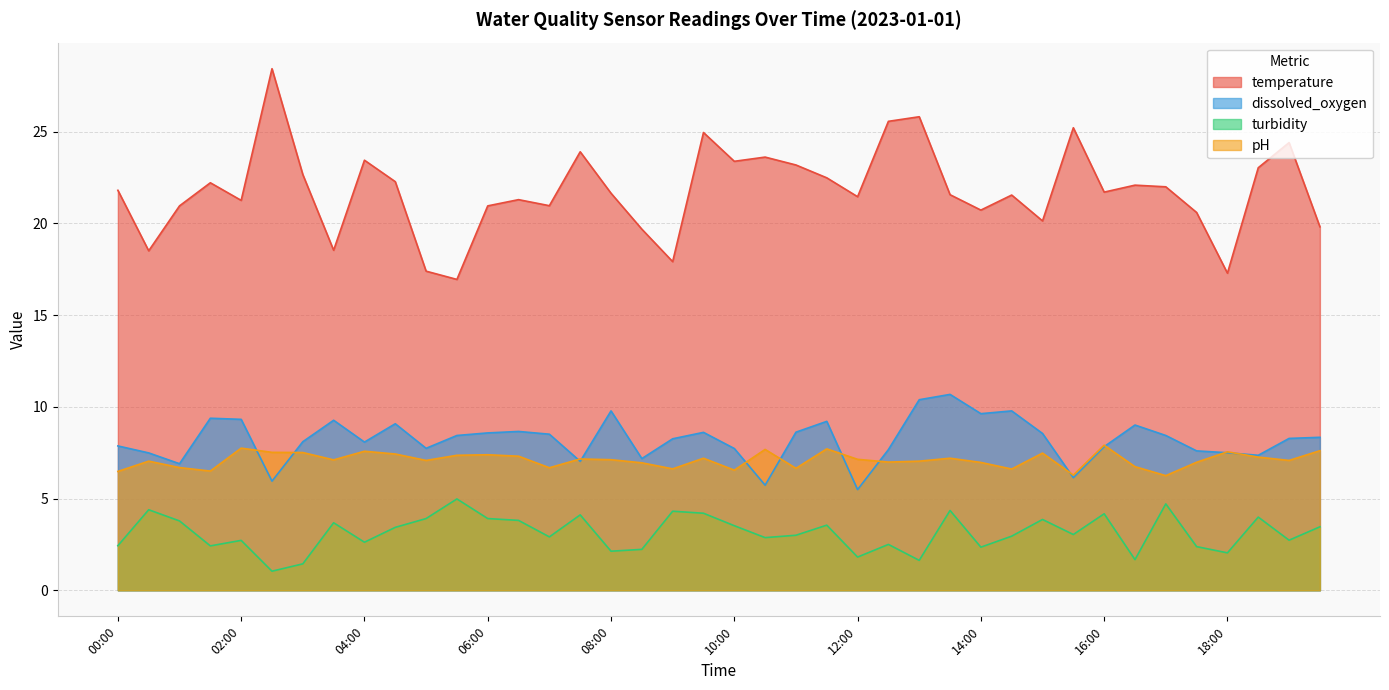

What is the minimum value for temperature?

16.9